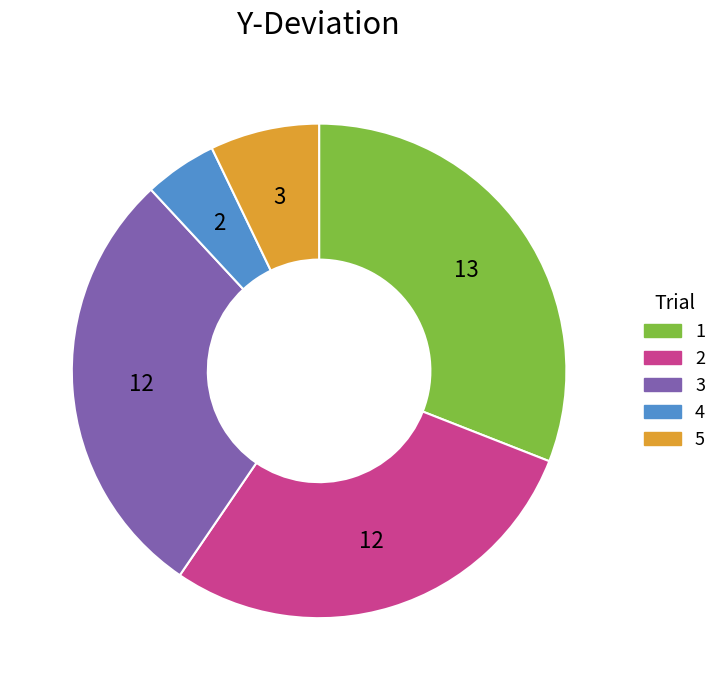

How many segments does this pie chart have?

5